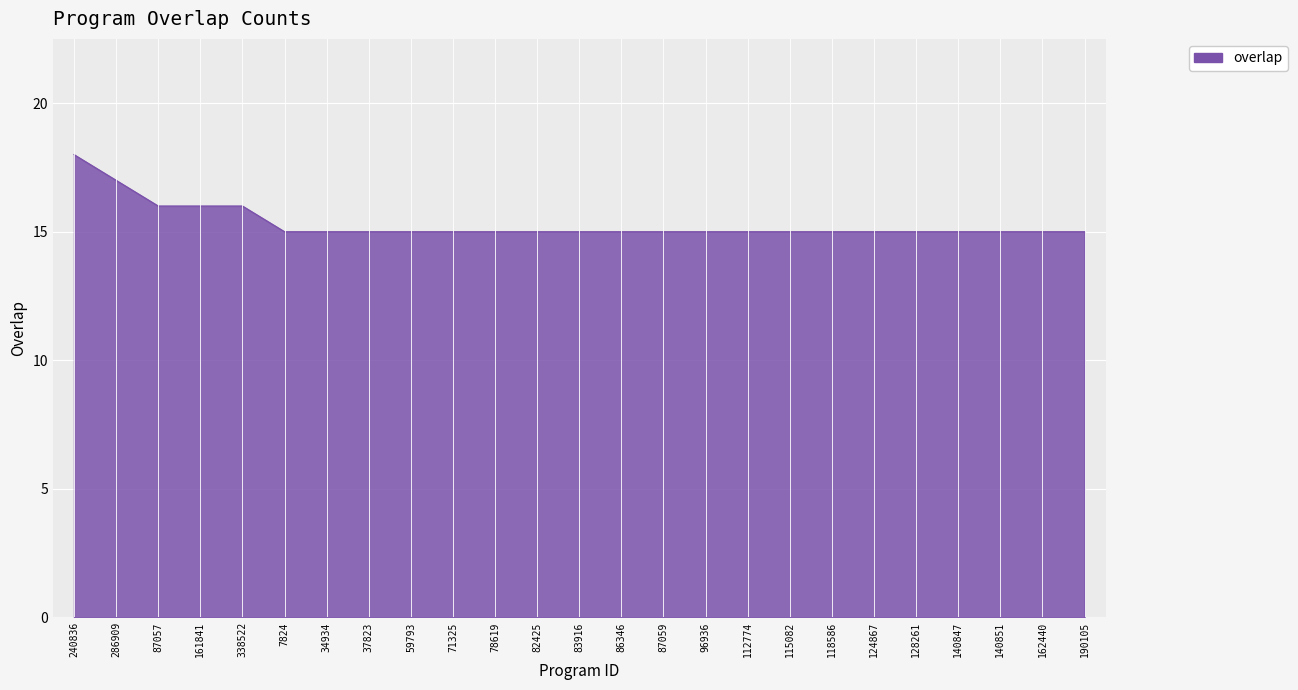

Which label corresponds to the largest value in the chart?

240836